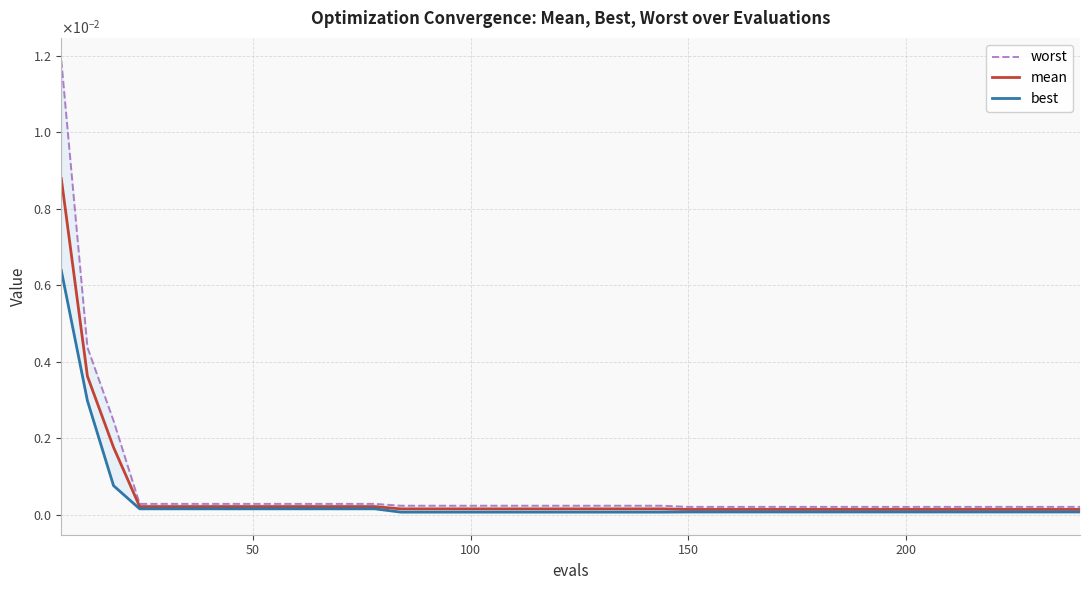

True or false: worst and mean intersect in this chart.

False